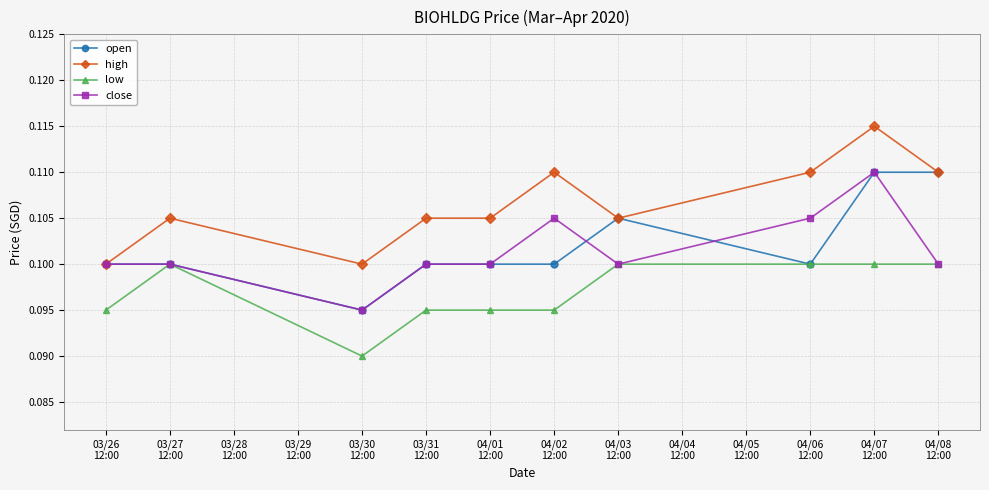

Which series has the largest total across all categories?

high